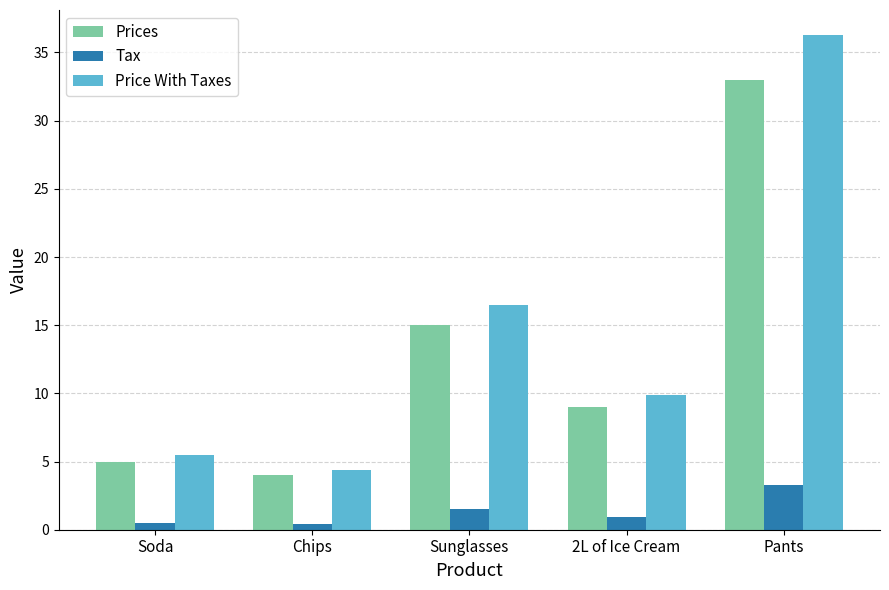

Which series has the largest total across all categories?

Price With Taxes